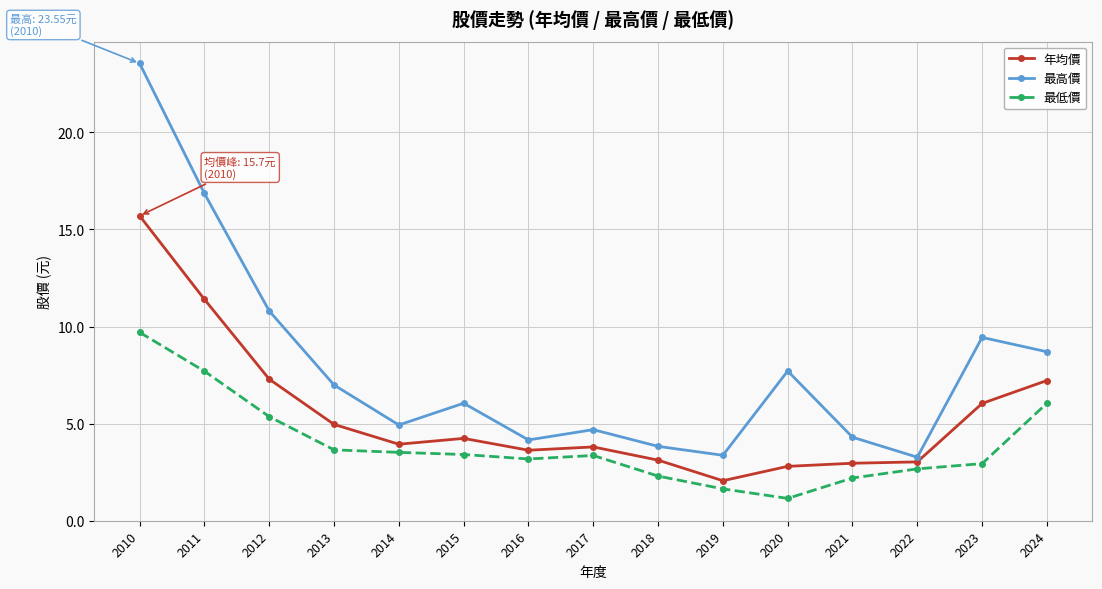

At 2019, list the series in order from smallest to largest.

最低價, 年均價, 最高價